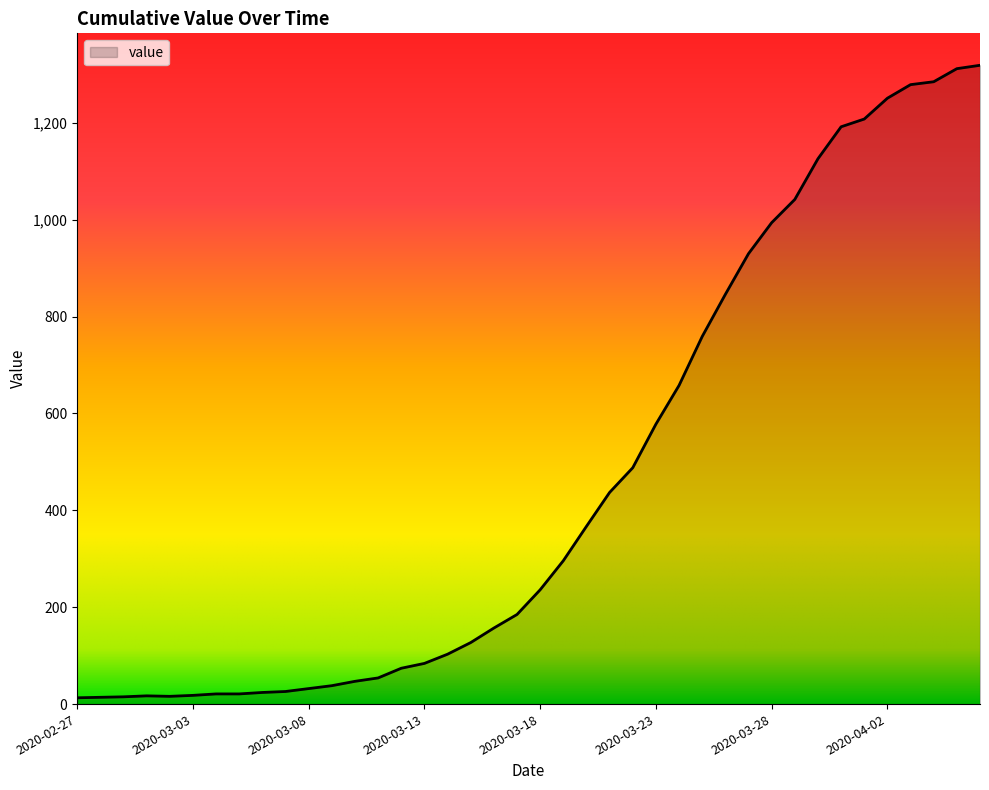

What is the maximum value shown in the chart?

1319